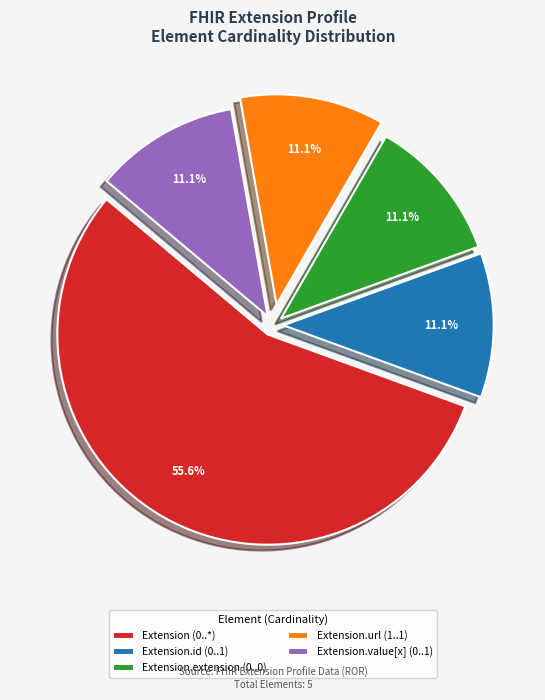

What is the largest slice in the pie chart?

Extension (0..*)